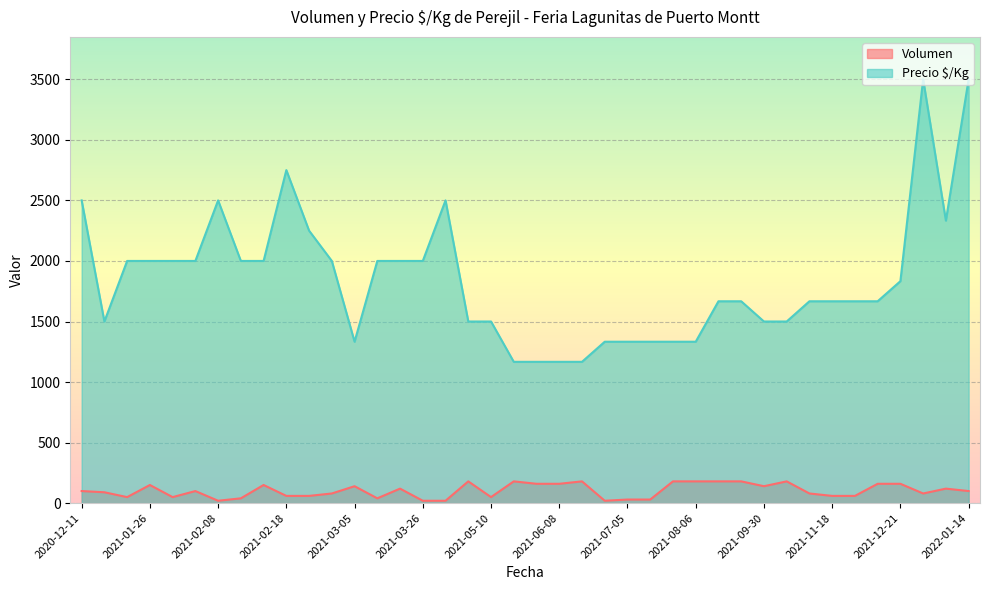

What are all the series names shown in the legend?

Volumen, Precio $/Kg